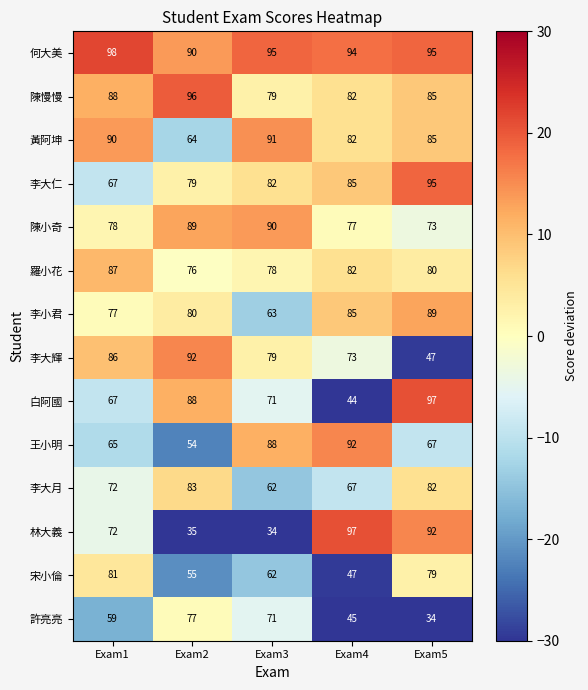

At which label is 李小君 closest to 76?

Exam1